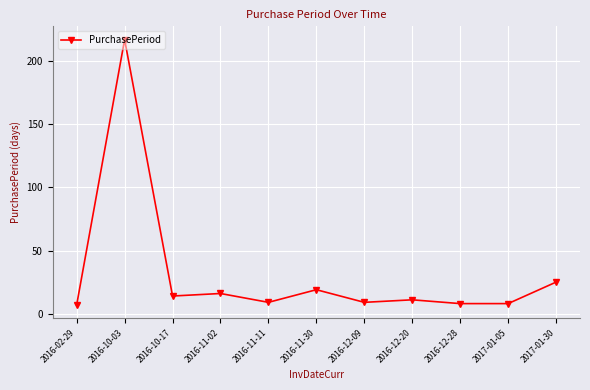

How many data points does each series have?

11